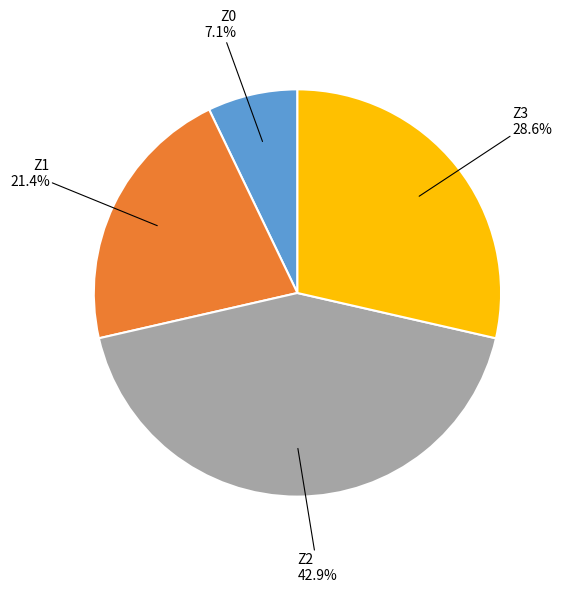

Approximately how many times larger is the value at Z3 compared to Z0?

4.0